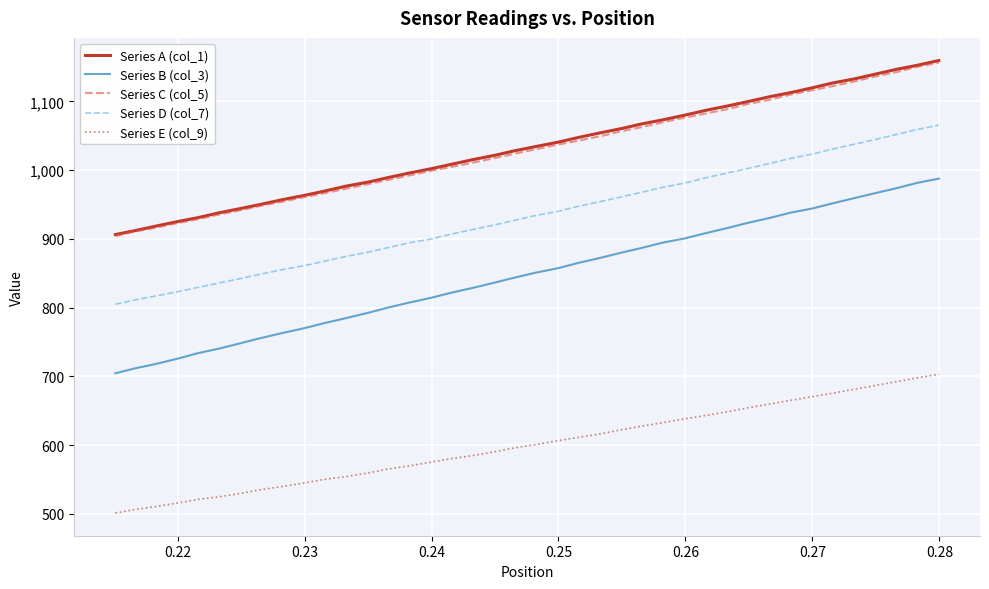

What is the highest value of the Series C (col_5) series?

1156.3